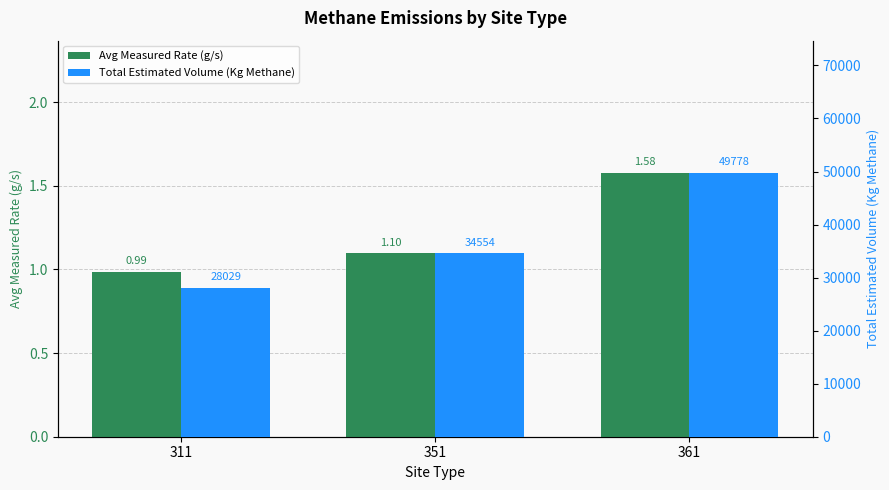

How many bars are there in total?

6